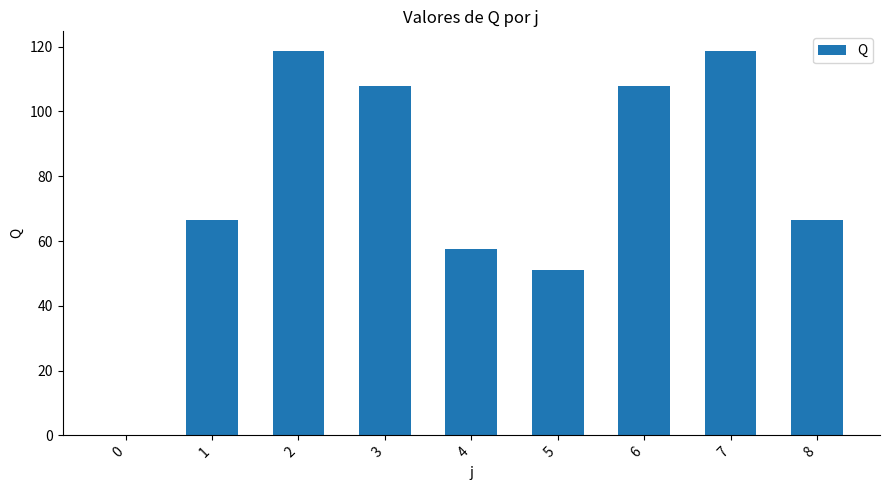

What is the sum of the values at 0 and 7?

118.8